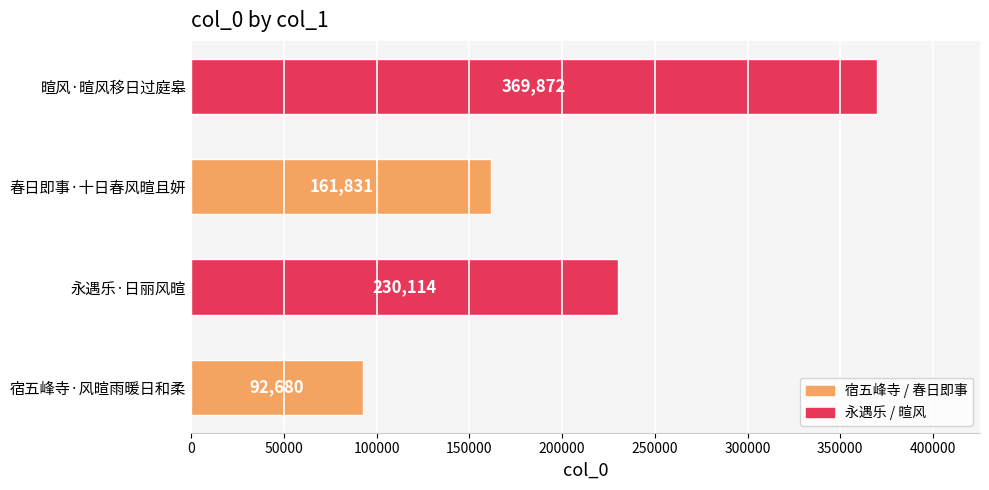

How many bars are there in total?

4